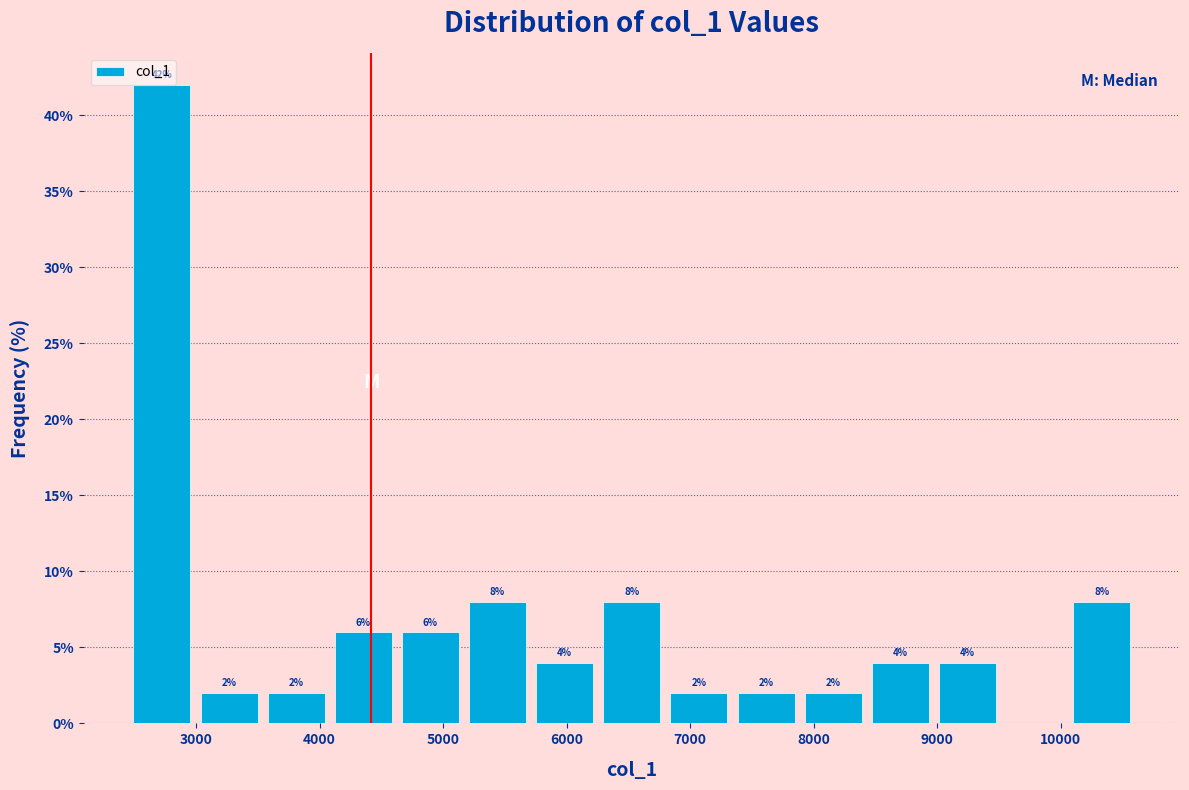

Which range on the x-axis has the tallest bar?

2500 to 3000